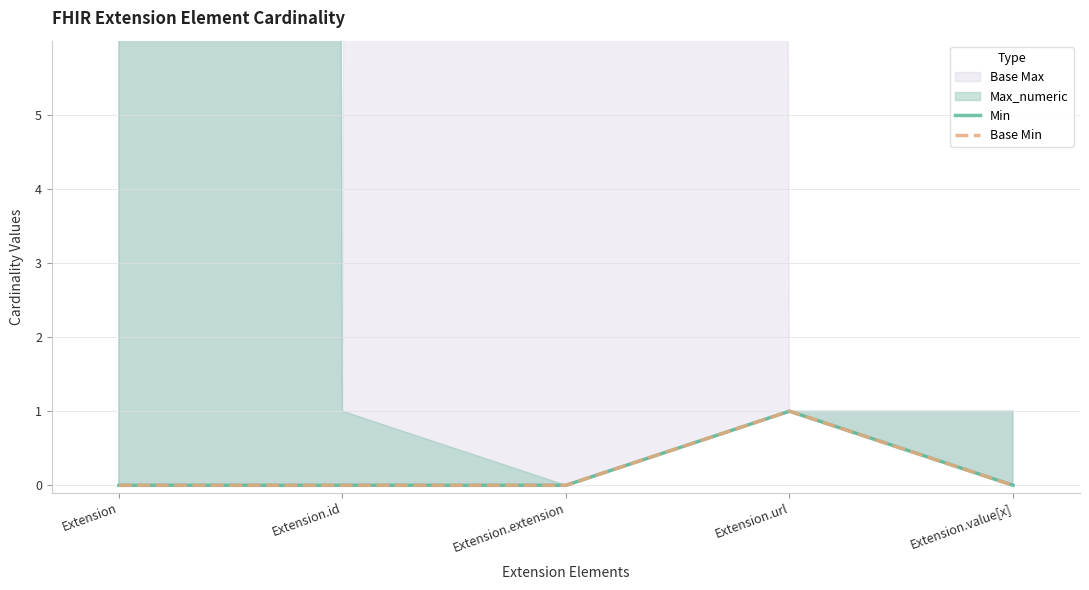

How many lines are shown in the chart?

2